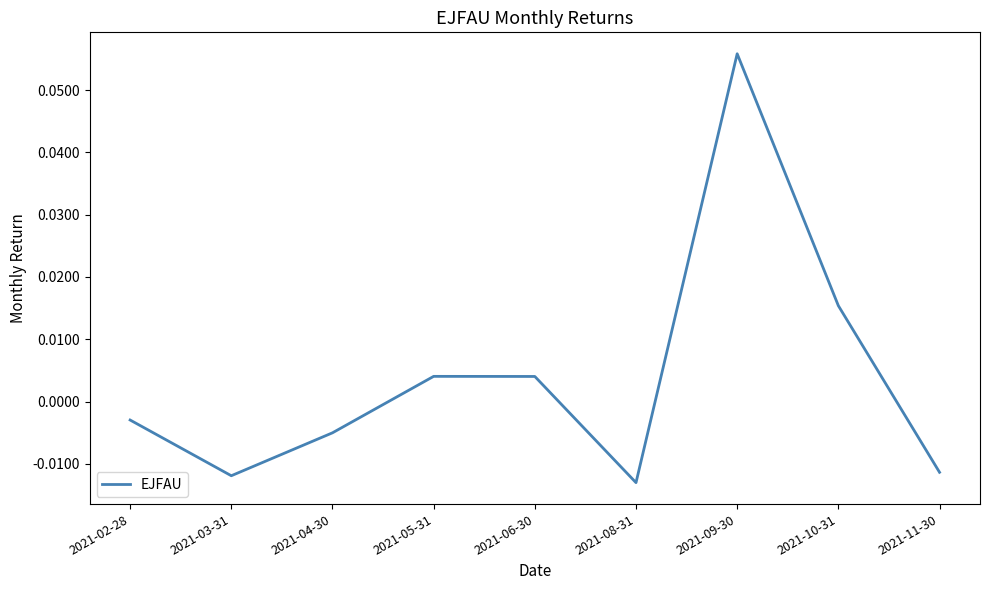

At which label is the value closest to 0?

2021-02-28